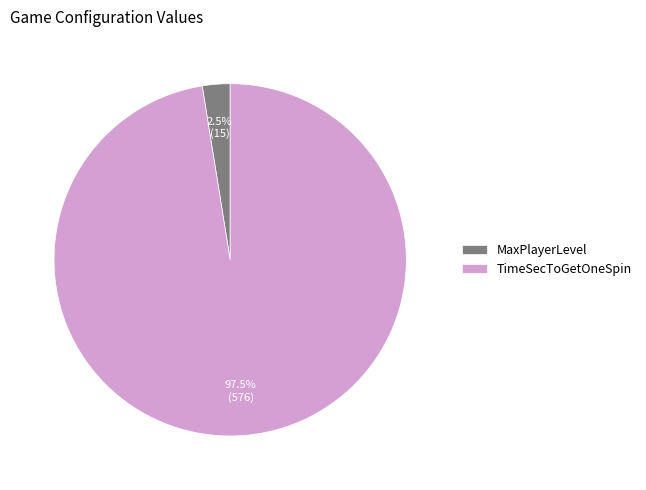

Rank the categories by value from highest to lowest.

TimeSecToGetOneSpin, MaxPlayerLevel